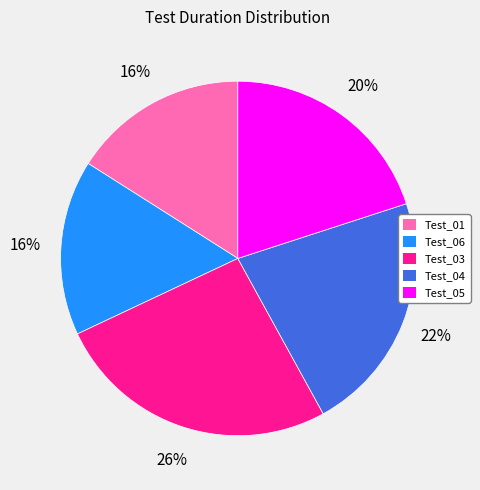

Is the sum of Test_05 and Test_04 greater than half?

No